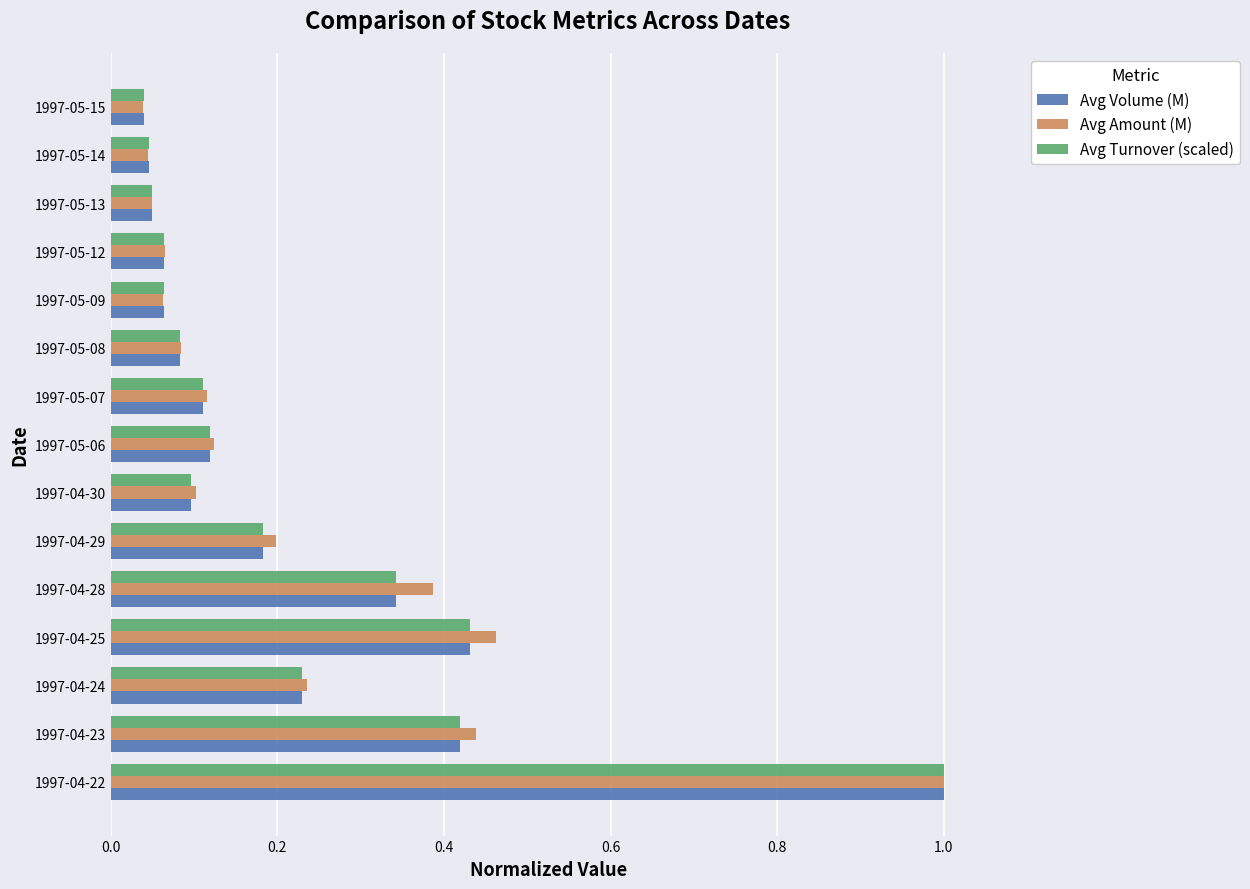

At which category is the sum across all series the highest?

1997-04-22